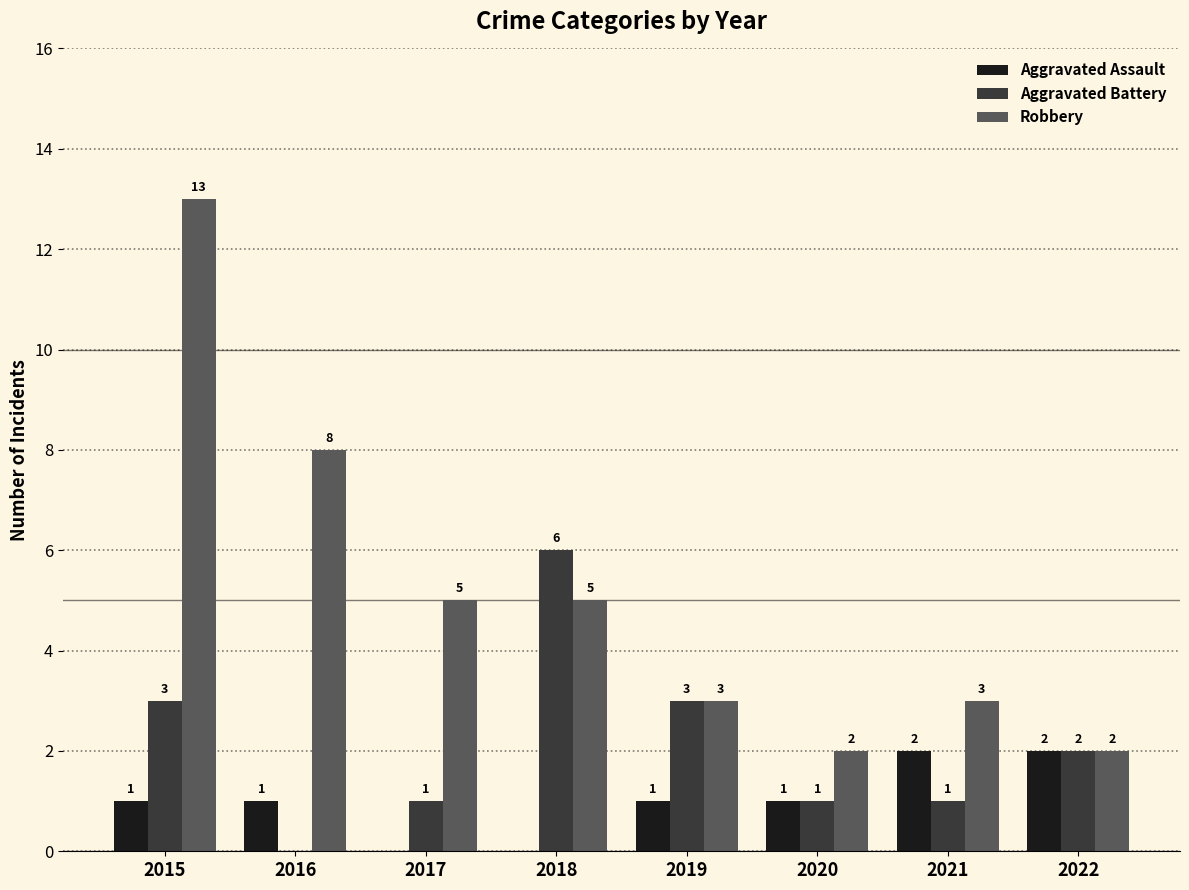

How many Aggravated Battery values are between 1 and 3?

6